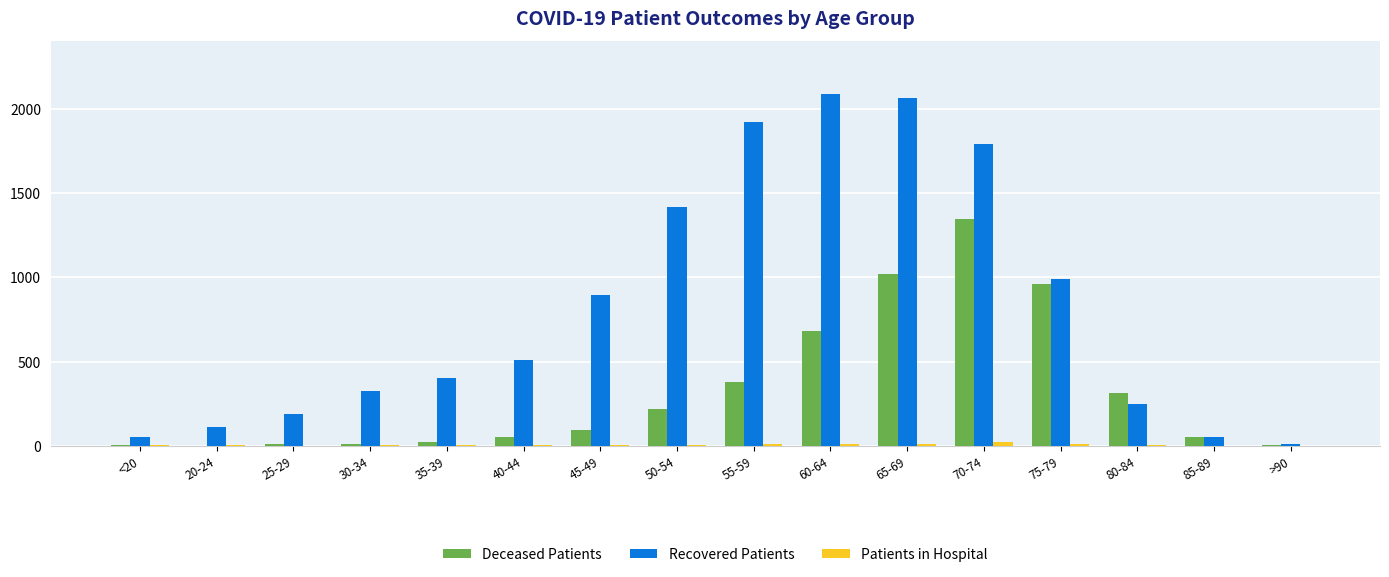

What is the greatest value displayed?

2090